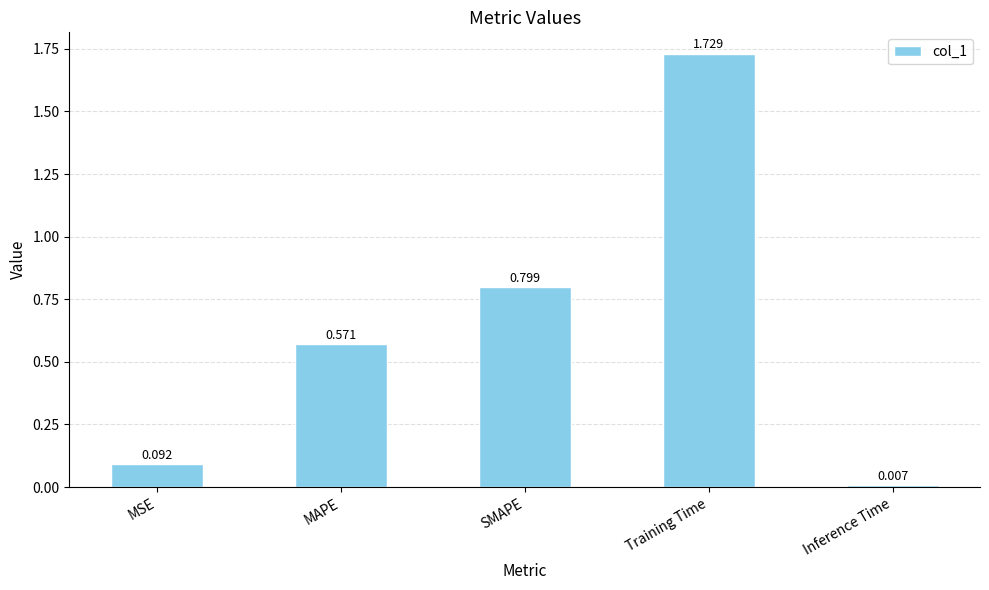

List the labels in order of value, largest first.

Training Time, SMAPE, MAPE, MSE, Inference Time